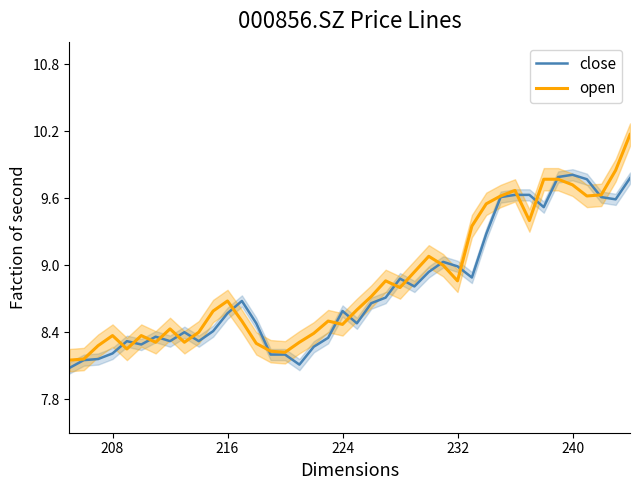

What is the minimum value shown in the chart?

8.1